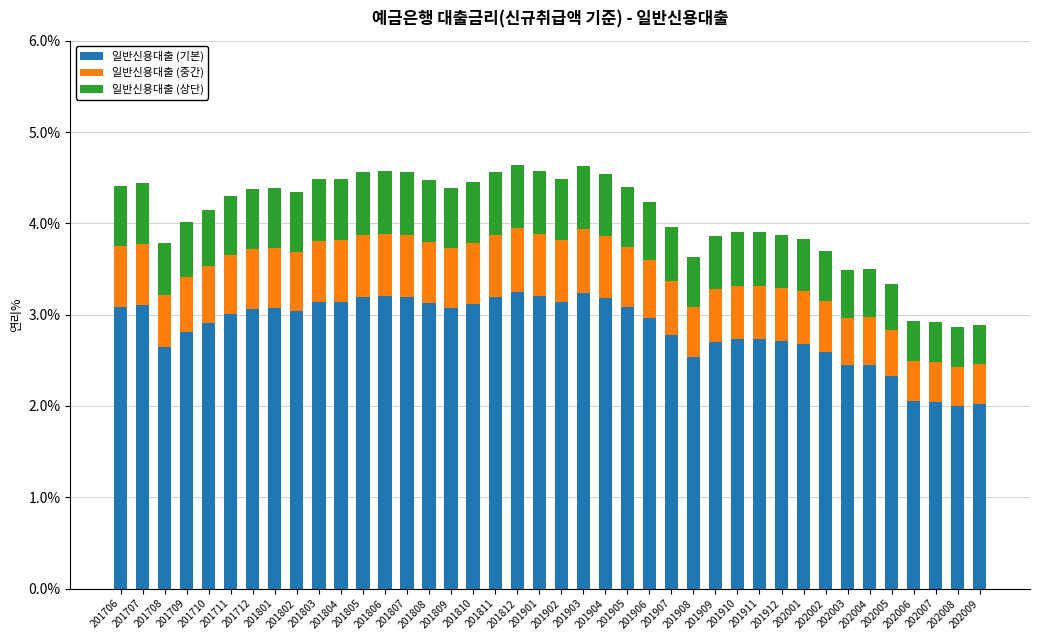

What is the sum of all 일반신용대출 (기본) values?

114.0